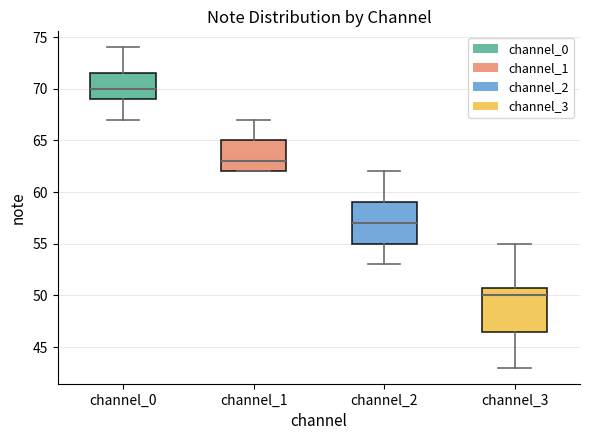

Where does the lower whisker of the box for channel_2 end on the y-axis? The values are not printed on the chart, so give them approximately, as read against the axis.

53.0